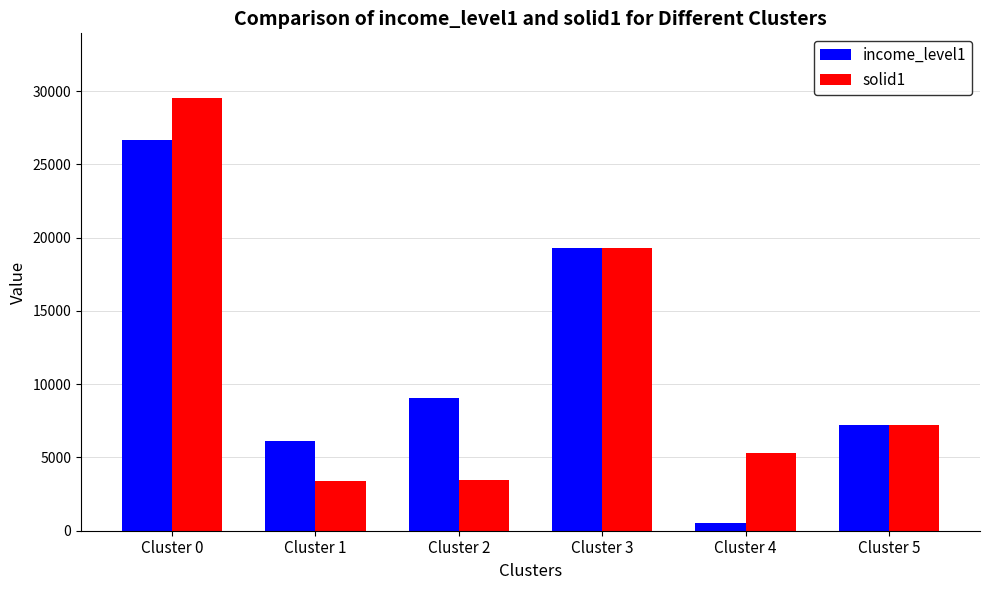

What is the average value of the solid1 series?

11359